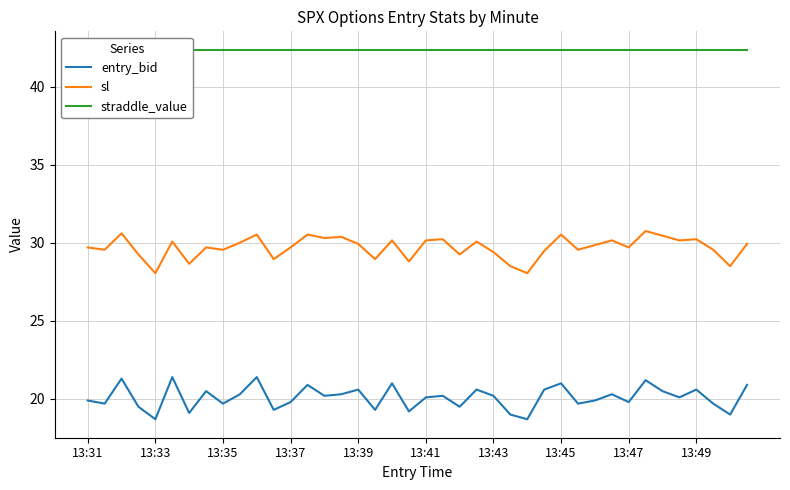

What is the highest value of the entry_bid series?

21.4